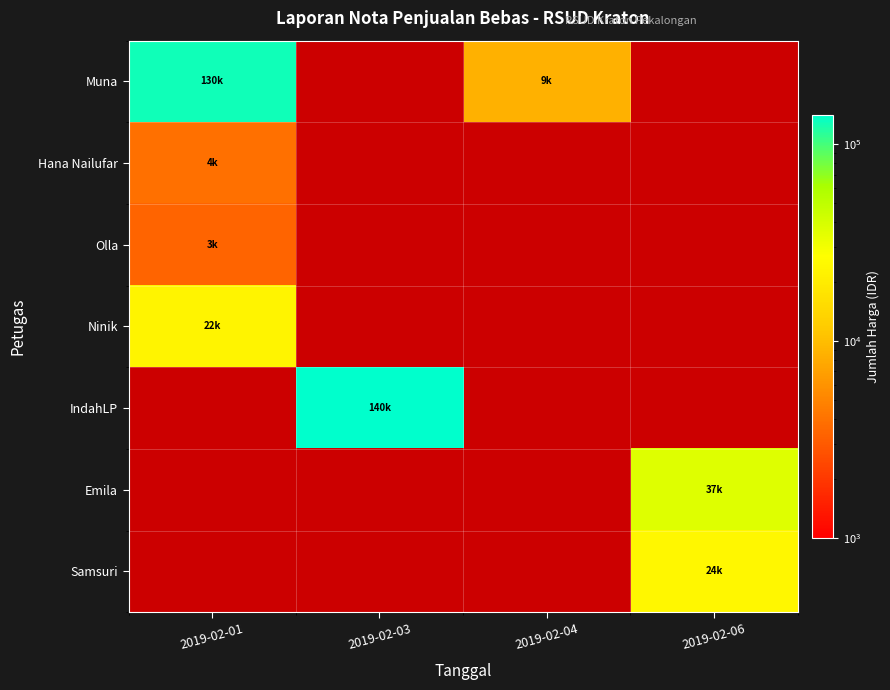

At how many categories does at least one series exceed 20213?

3